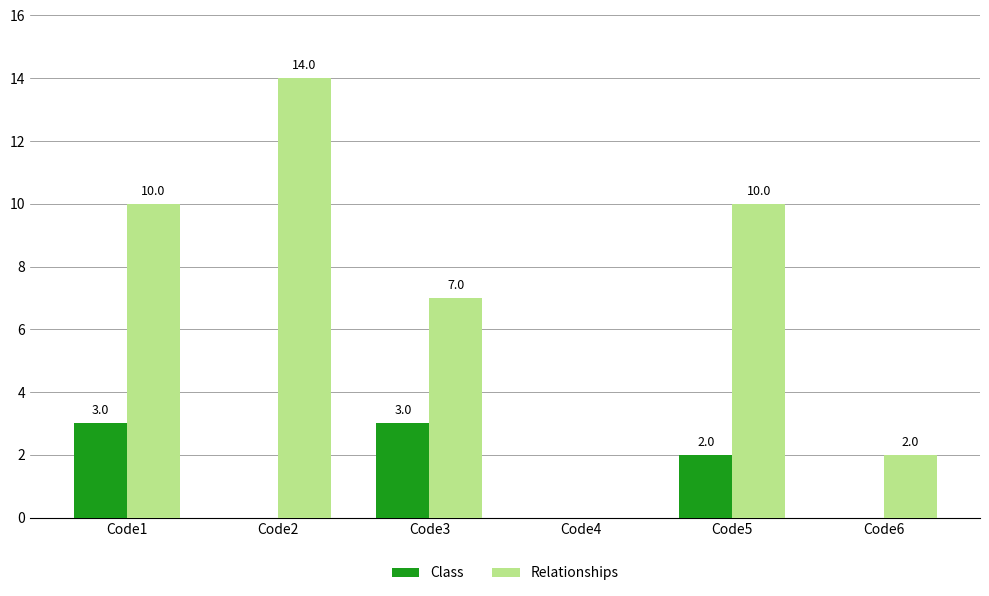

Does the chart contain stacked bars?

No